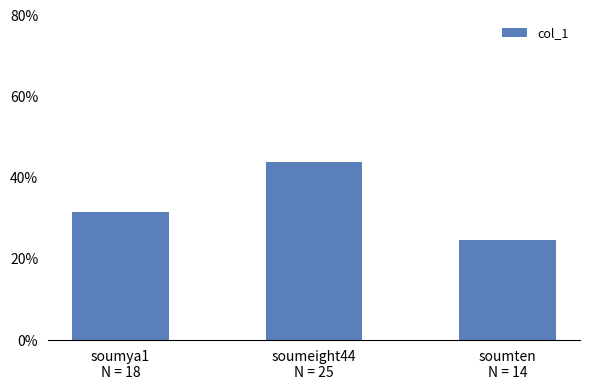

What is the difference between the values at soumya1
N = 18 and soumeight44
N = 25?

12.3